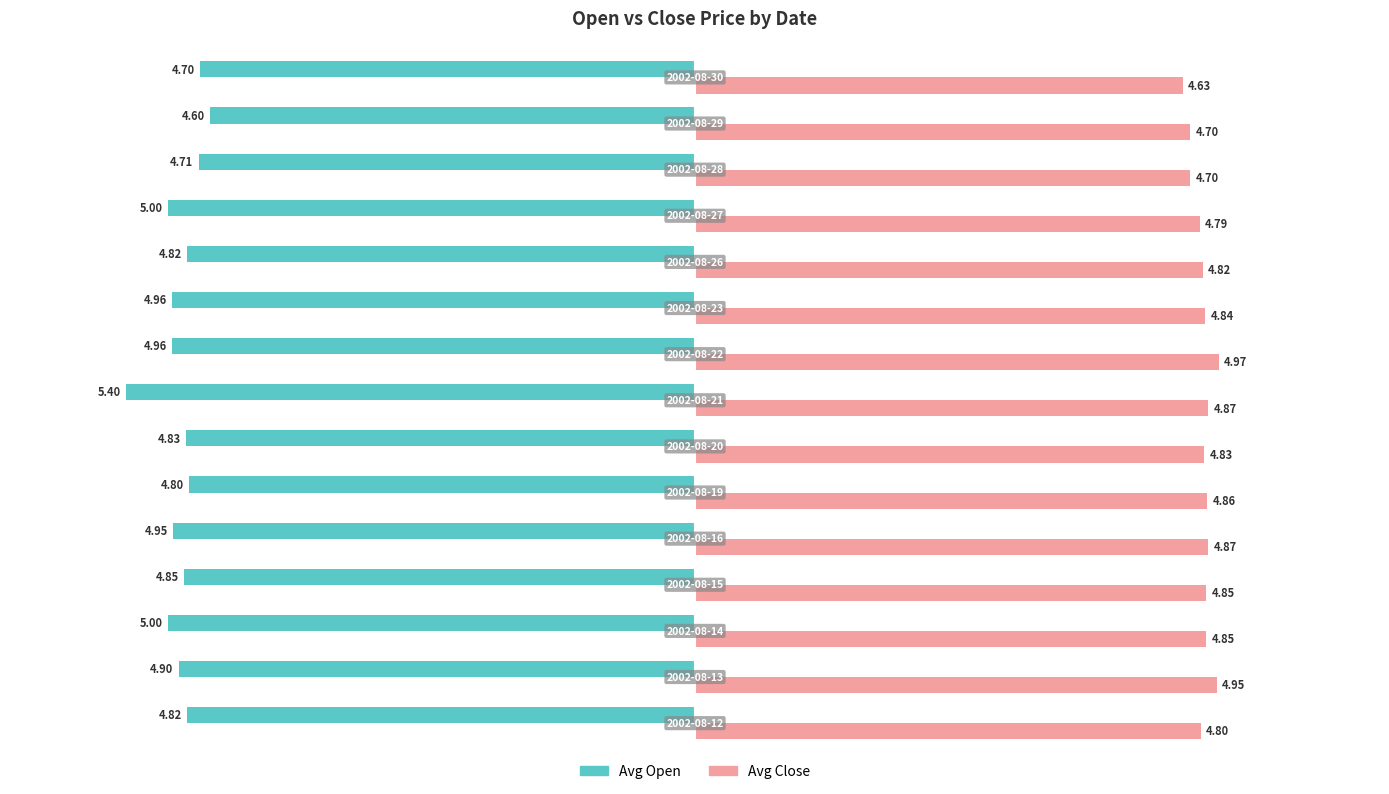

What is the average value of the Avg Open series?

-4.9